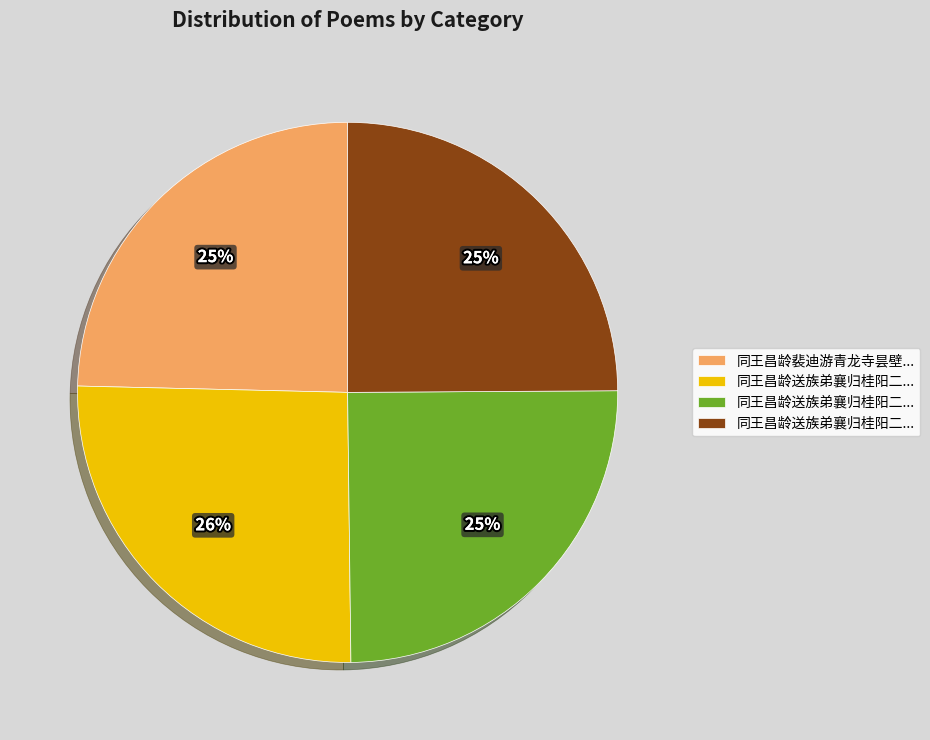

Does any single category account for the majority?

No